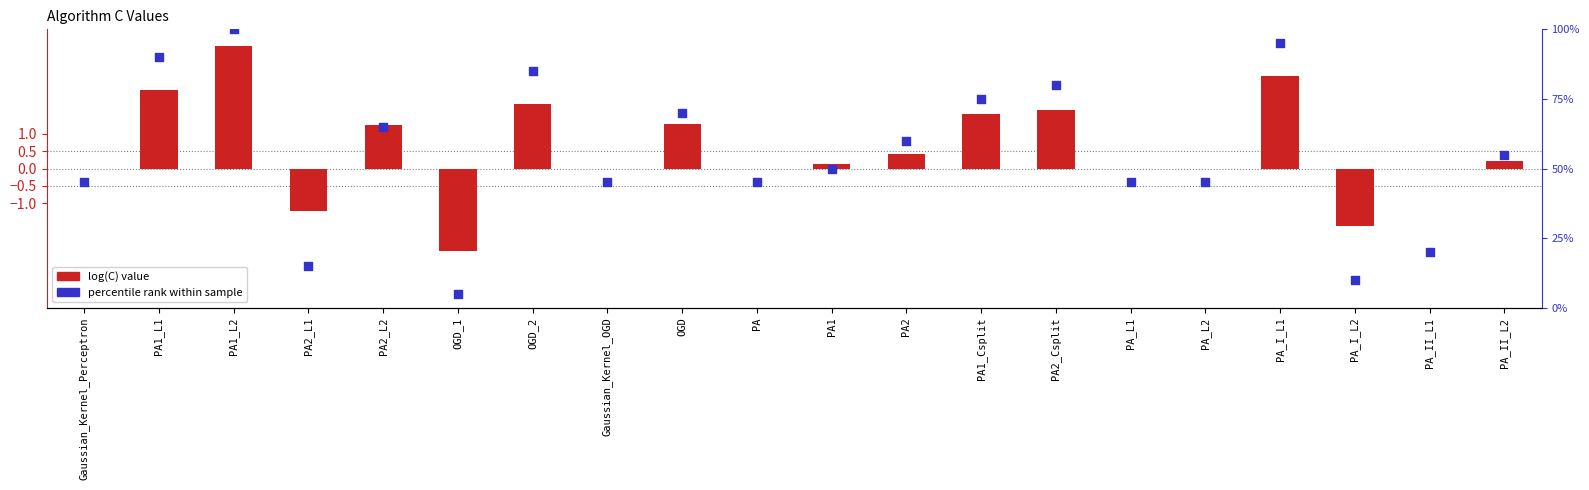

What is the total value across all series at PA1_Csplit?

76.6